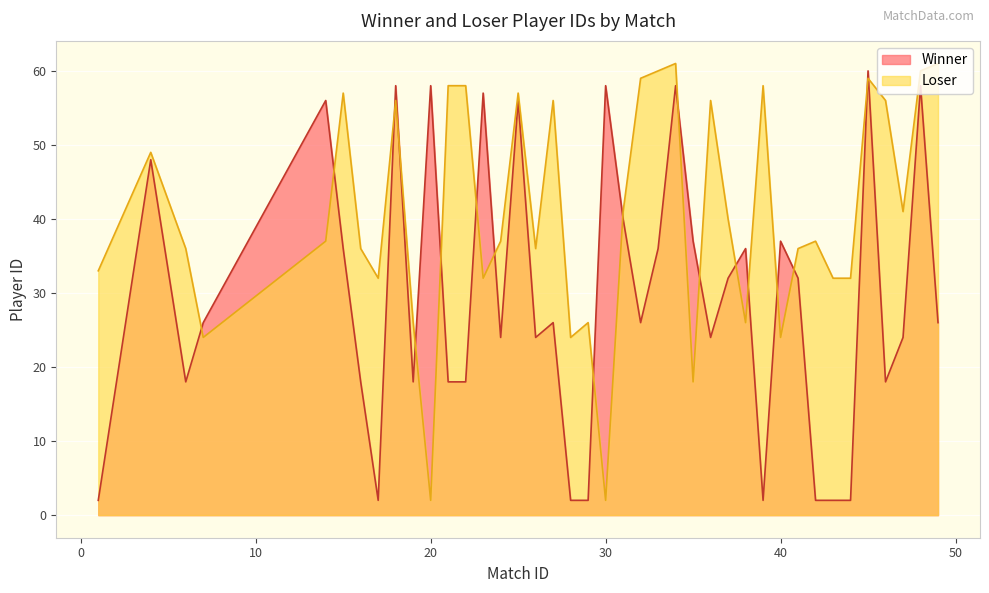

What is the total value across all series at 43?

34